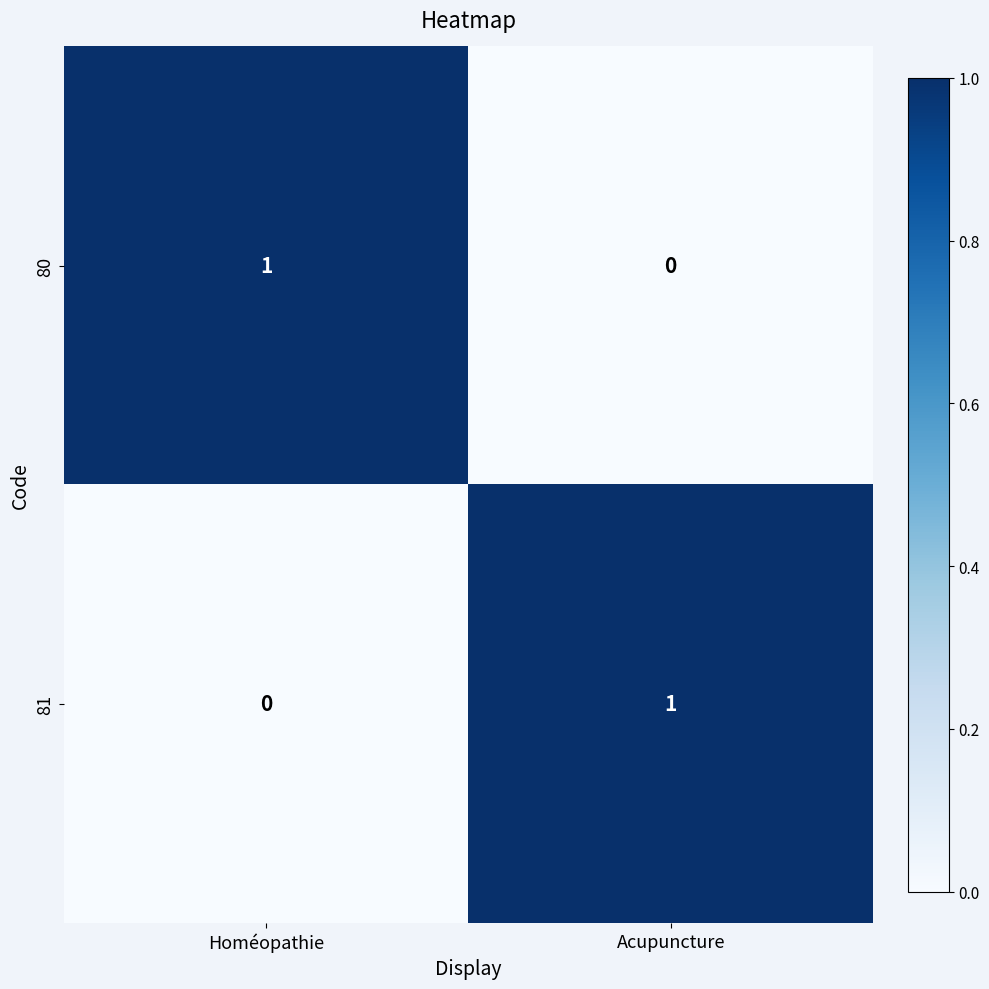

True or false: 80 has a value of 0 at Acupuncture.

True